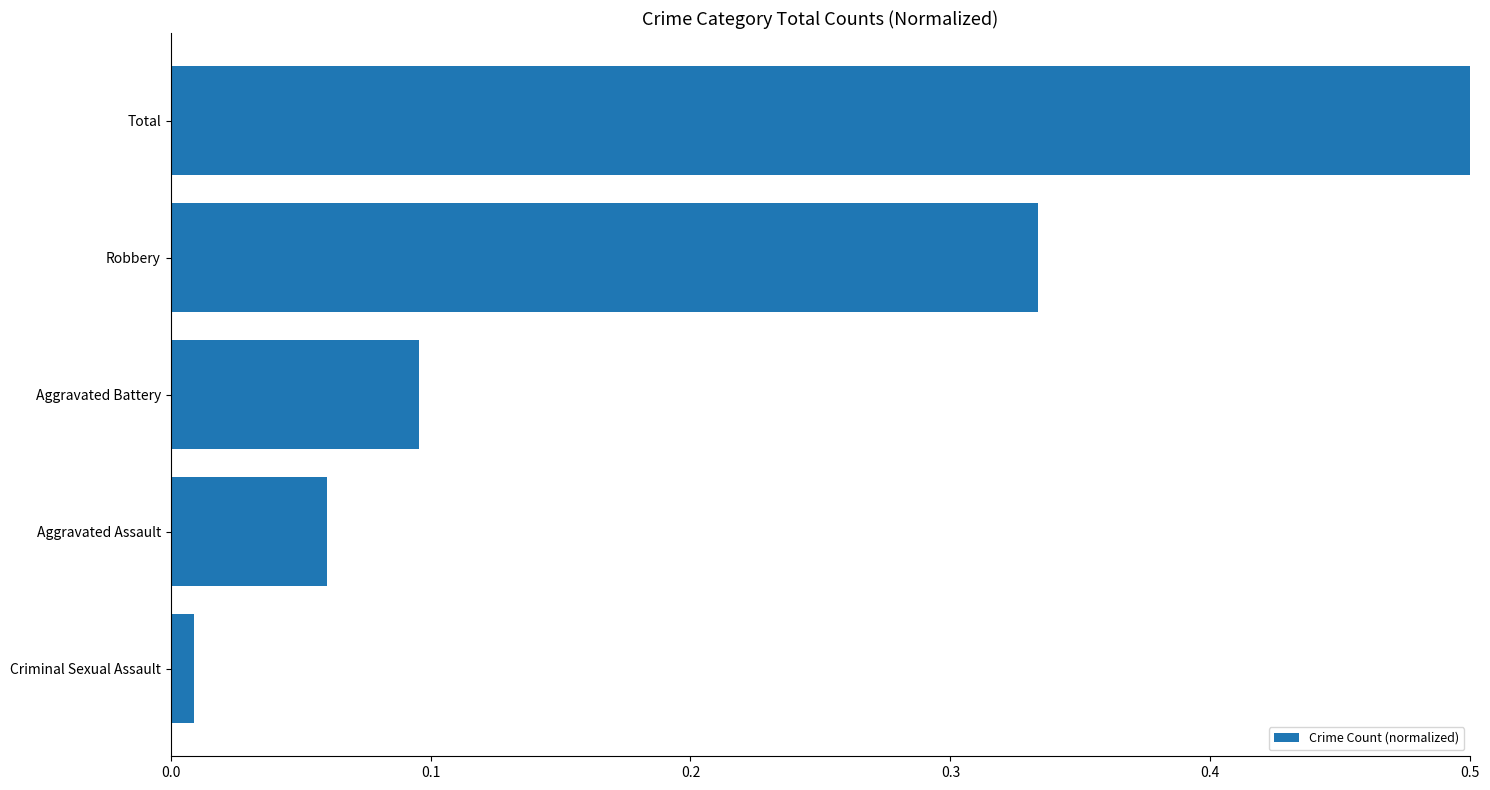

What is the average value?

0.2